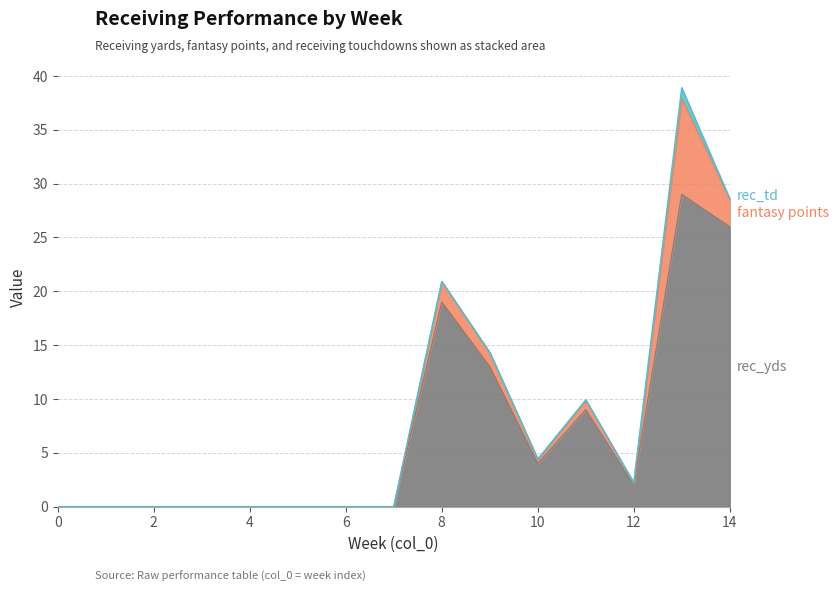

What are all the series names shown in the legend?

rec_yds, fantasy points, rec_td